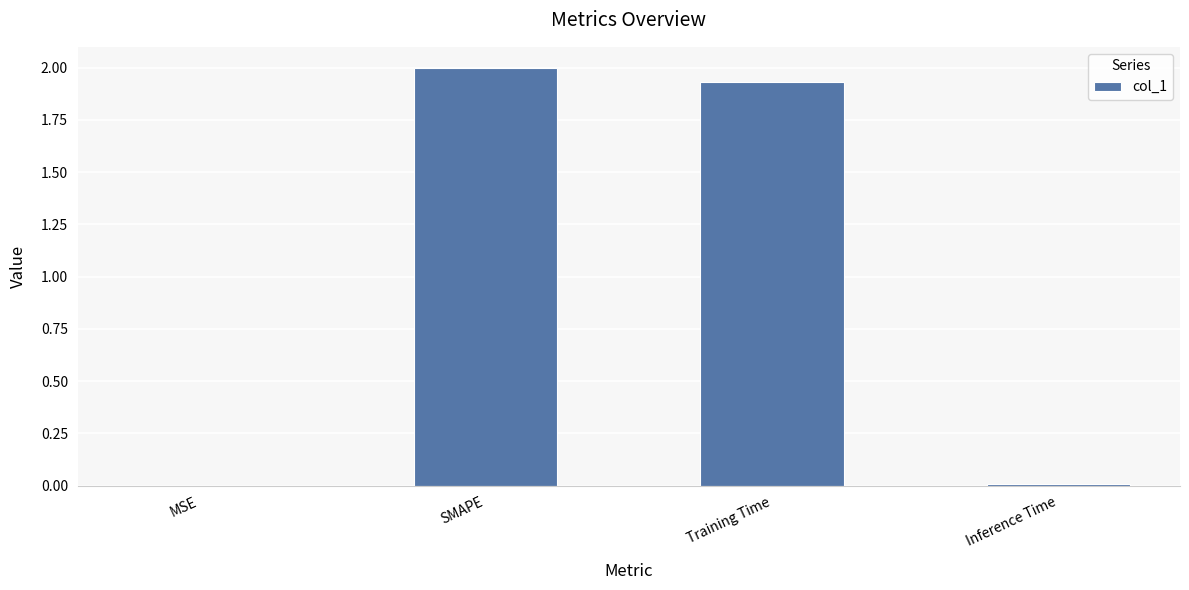

Where does the data first go above 1?

SMAPE